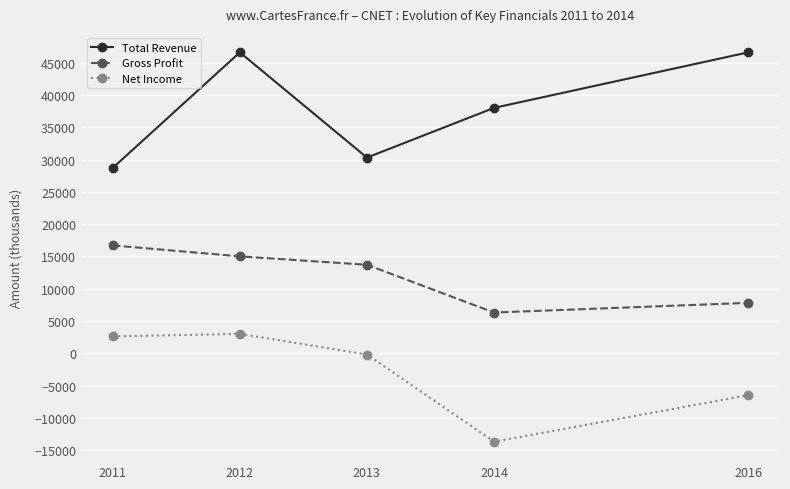

What is the approximate value of Total Revenue at 2013, to the nearest 50?

30300